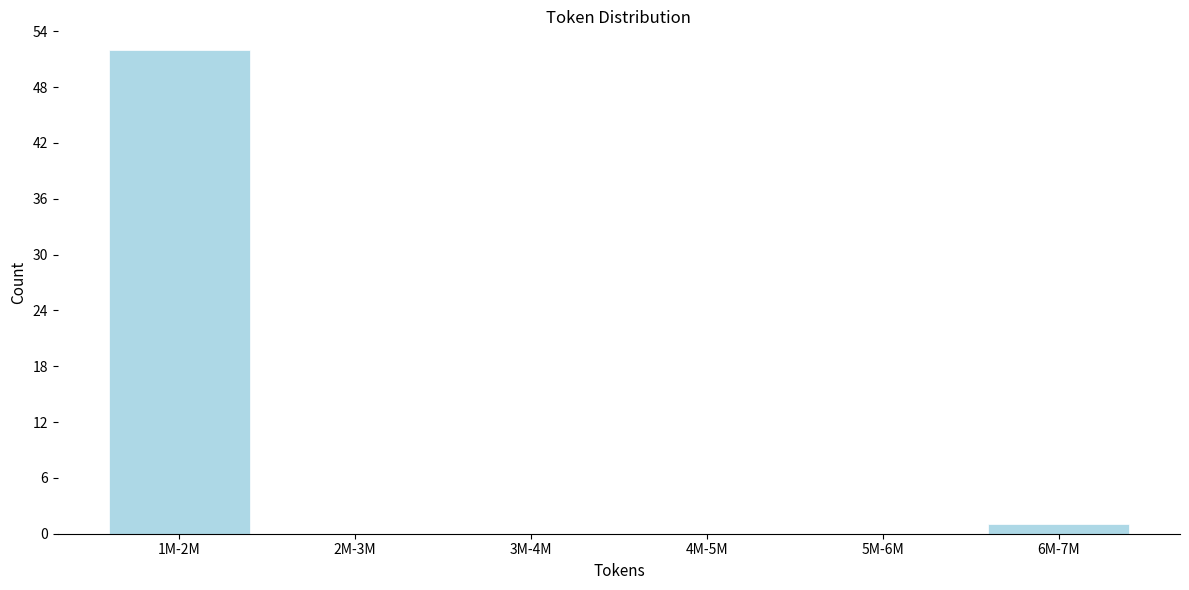

Reading right to left, what are all the values shown in this chart?

6M-7M=1	5M-6M=0	4M-5M=0	3M-4M=0	2M-3M=0	1M-2M=52